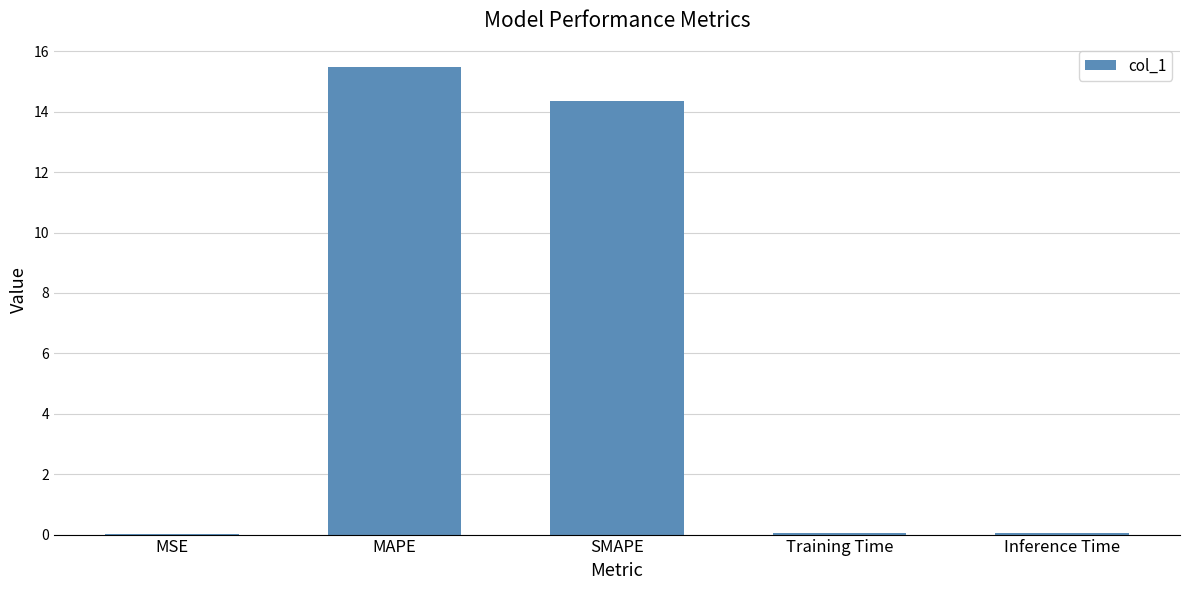

Which has a higher value, MAPE or Inference Time?

MAPE